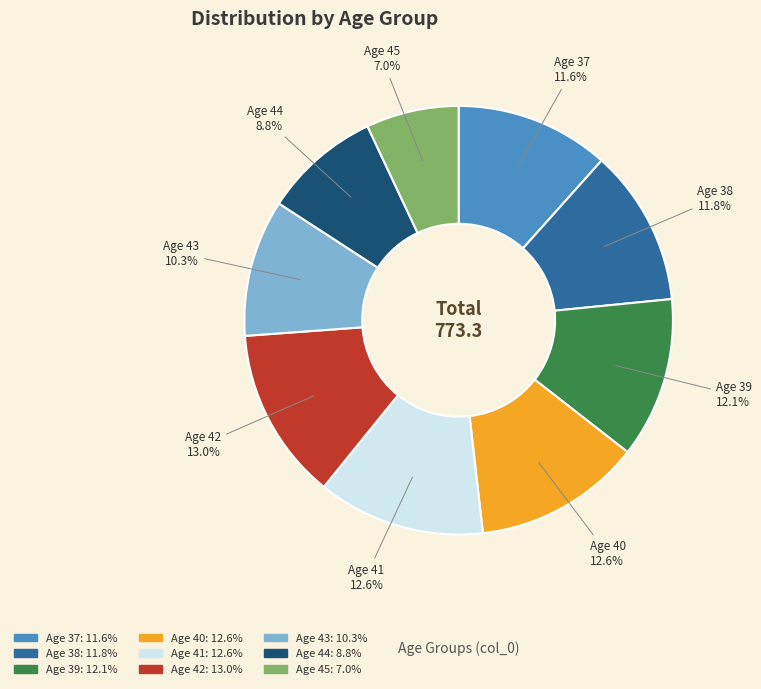

Is there a majority slice in this chart?

No